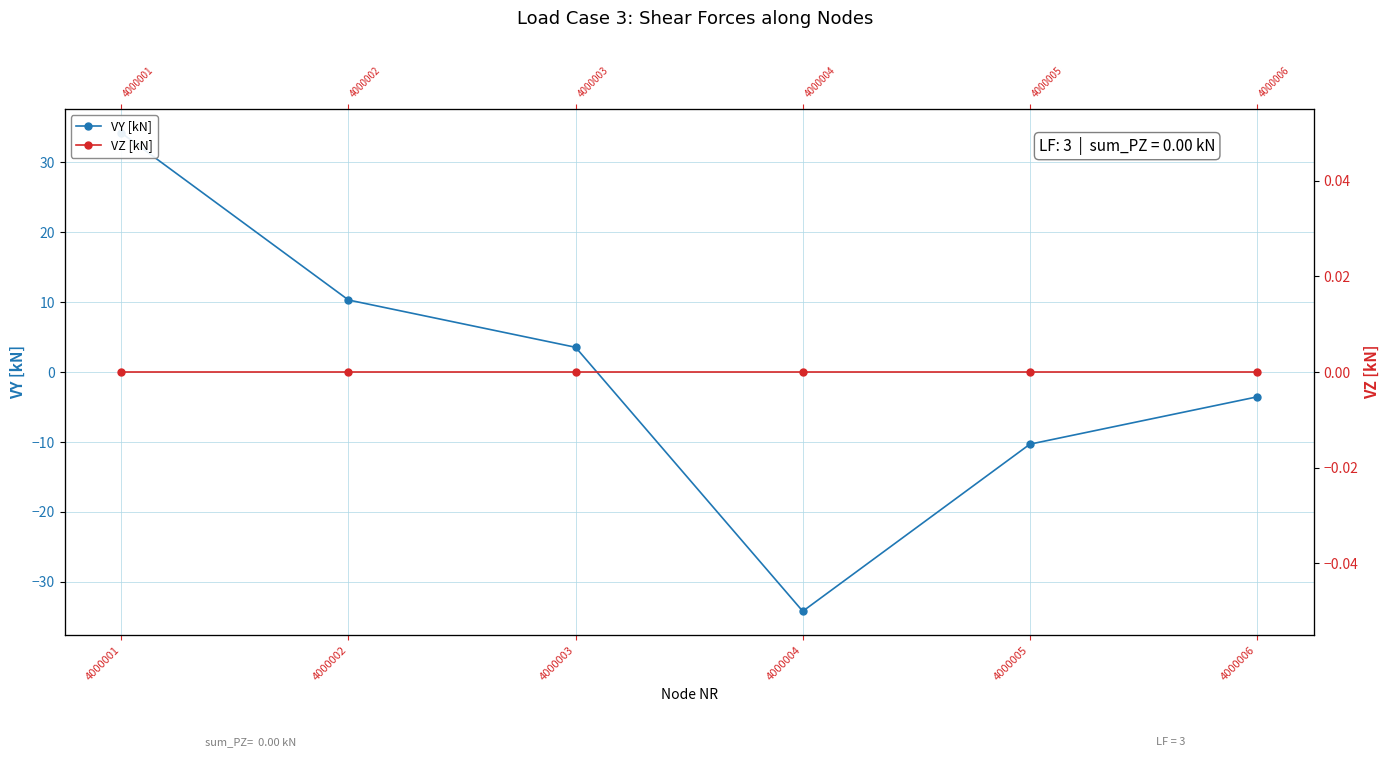

What is the difference between the VY [kN] values at 4000005 and 4000002?

20.6